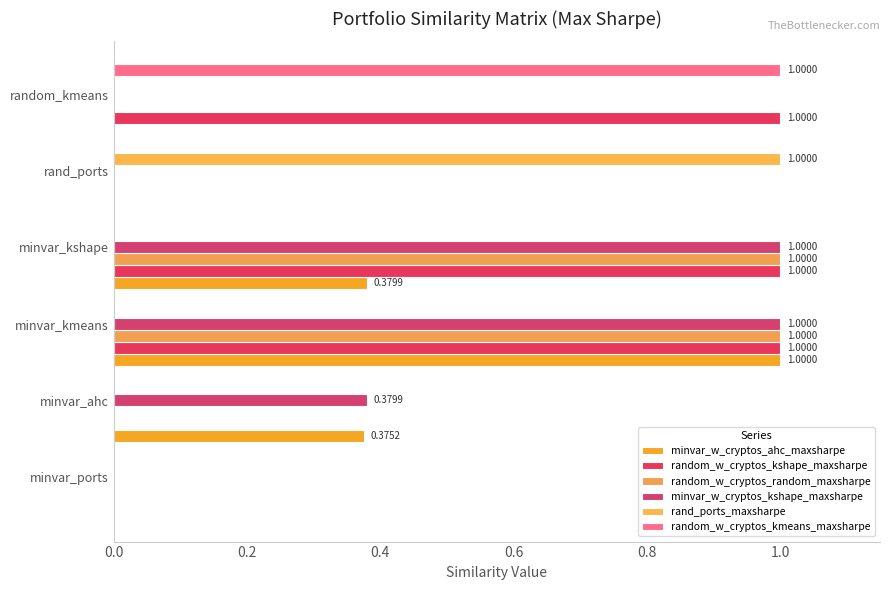

Count the number of data series in this chart.

6